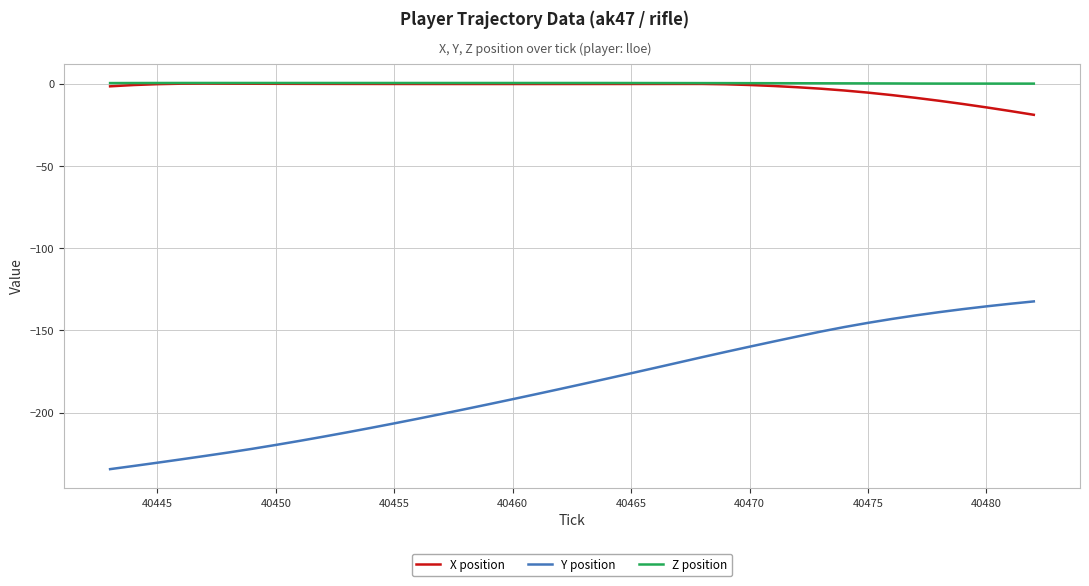

What is the smallest value displayed?

-234.4